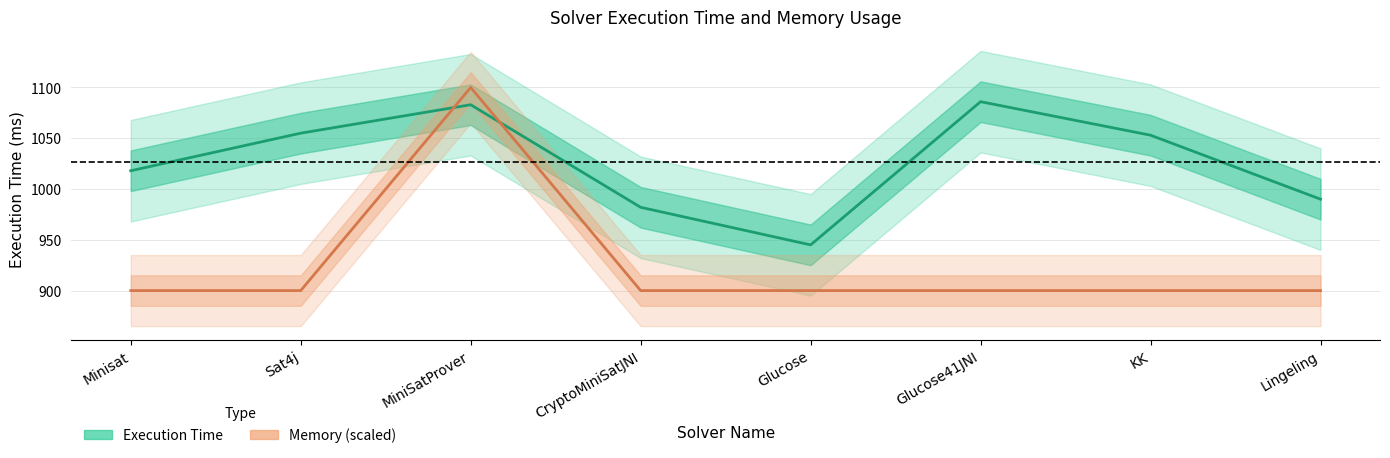

Which series has the widest spread of values?

Memory (scaled)